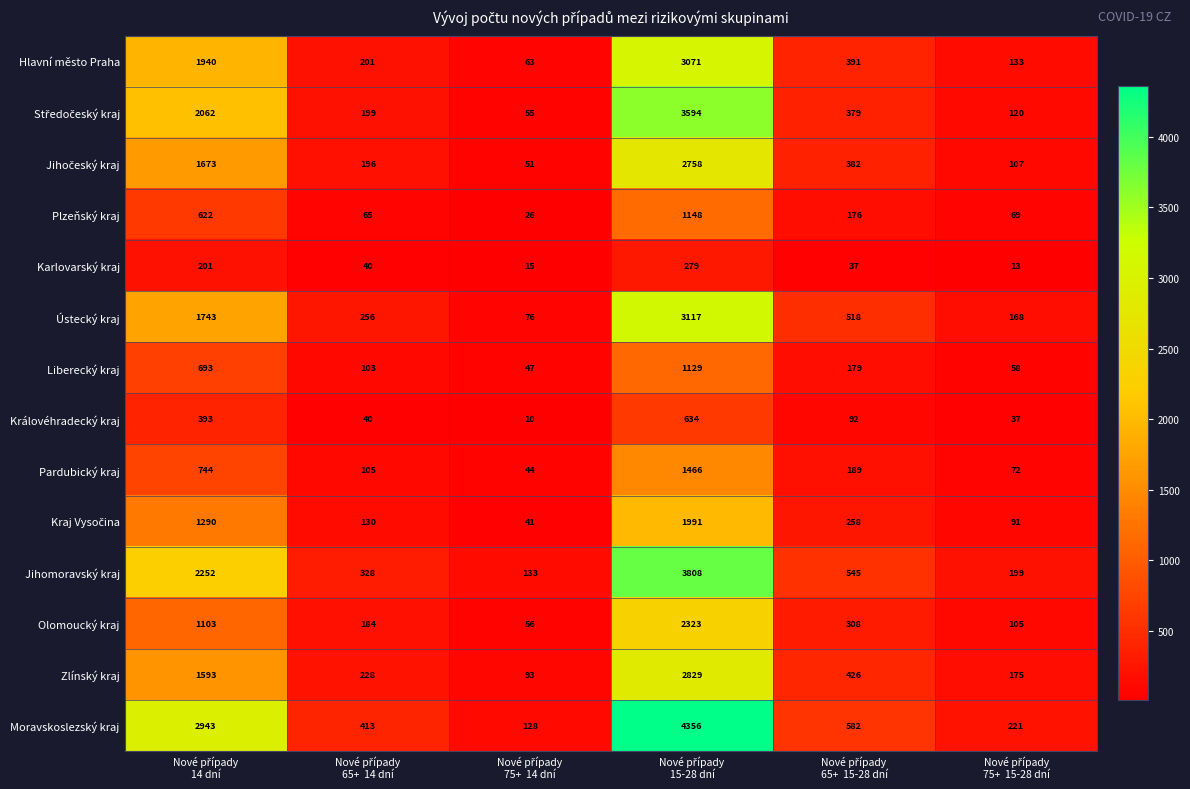

What is the difference between the maximum and minimum values in the Liberecký kraj series?

1082